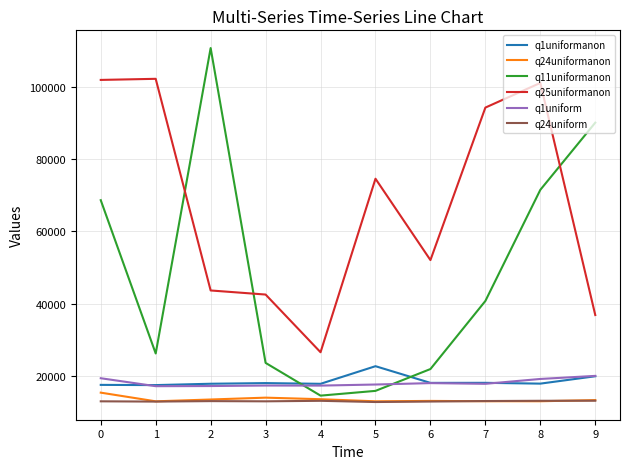

Does the chart have visible grid lines?

Yes